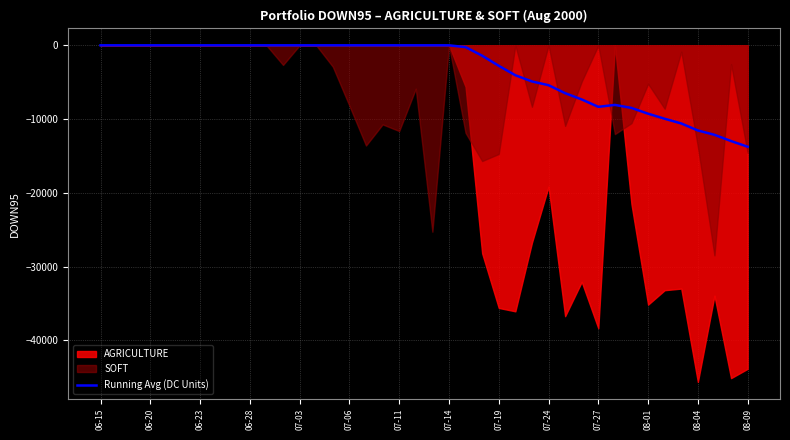

The value of Running Avg (DC Units) at 06-28 is 0.0. True or false?

True